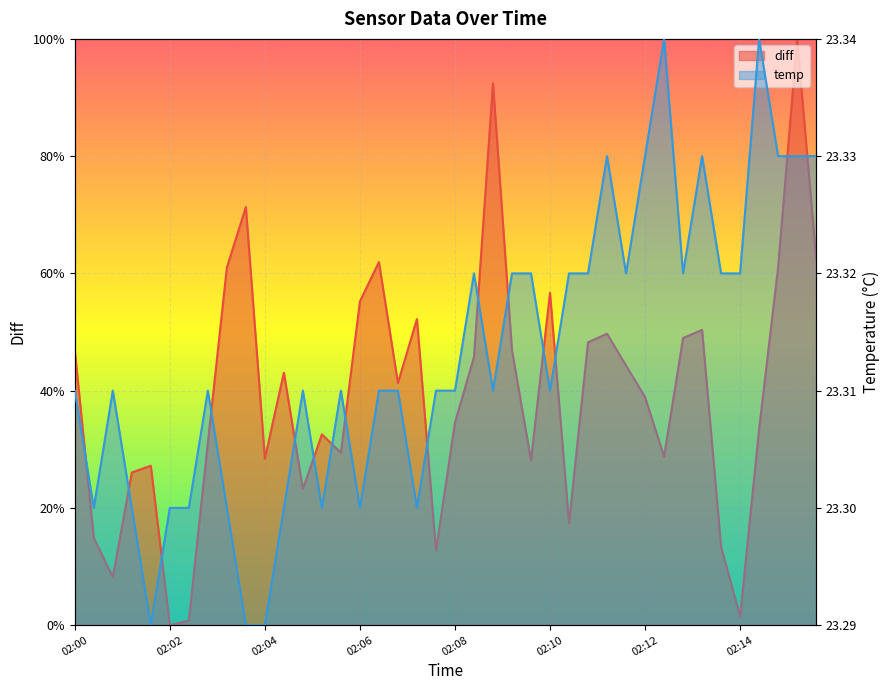

What are all the series names shown in the legend?

diff, temp